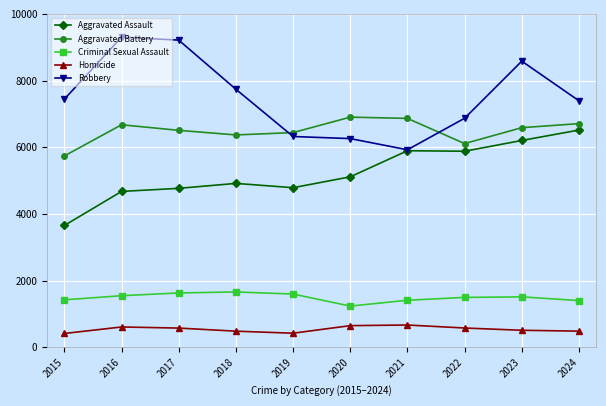

At 2023, list the series in order from smallest to largest.

Homicide, Criminal Sexual Assault, Aggravated Assault, Aggravated Battery, Robbery